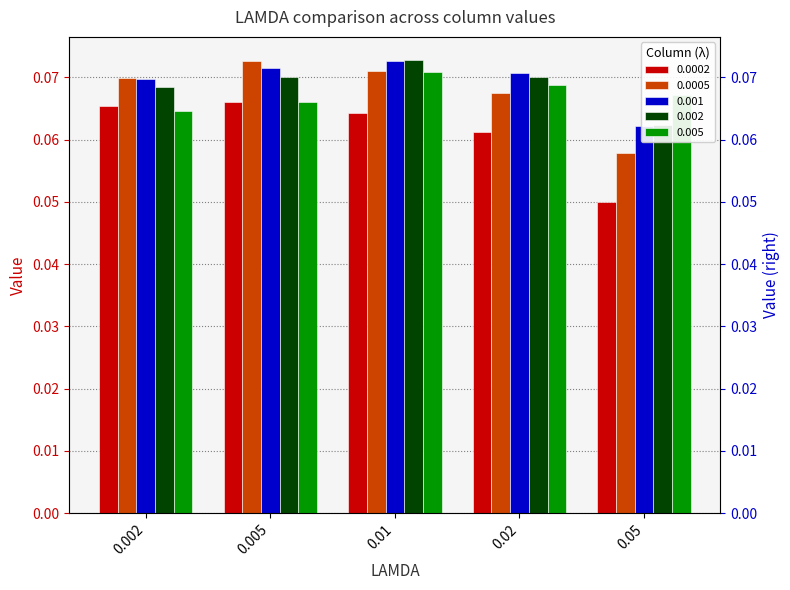

List the labels in order of 0.005 value, smallest first.

0.002, 0.005, 0.05, 0.02, 0.01